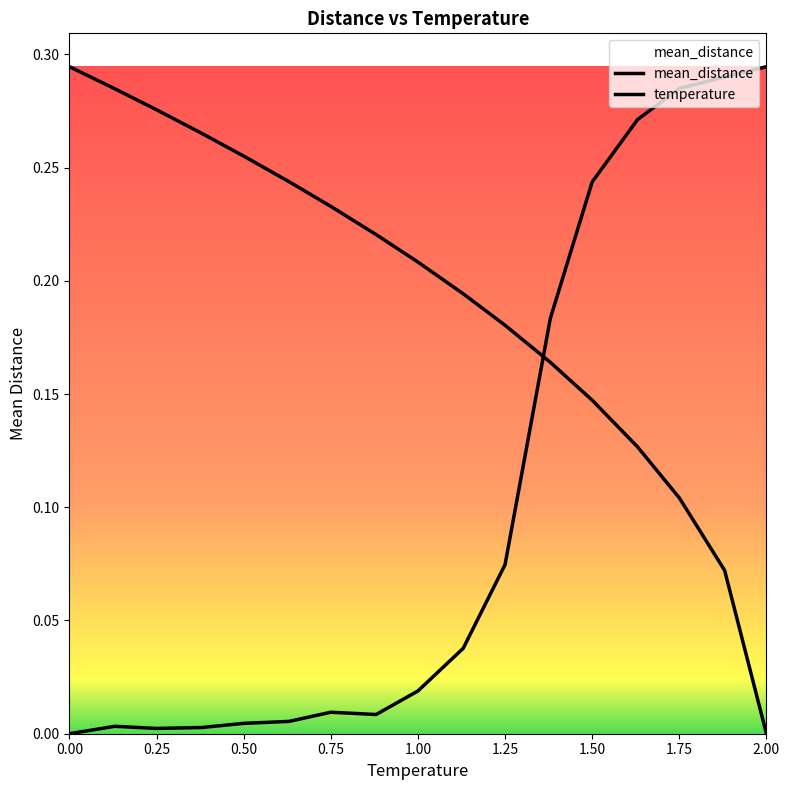

Does the chart display data point markers on the line(s)?

No